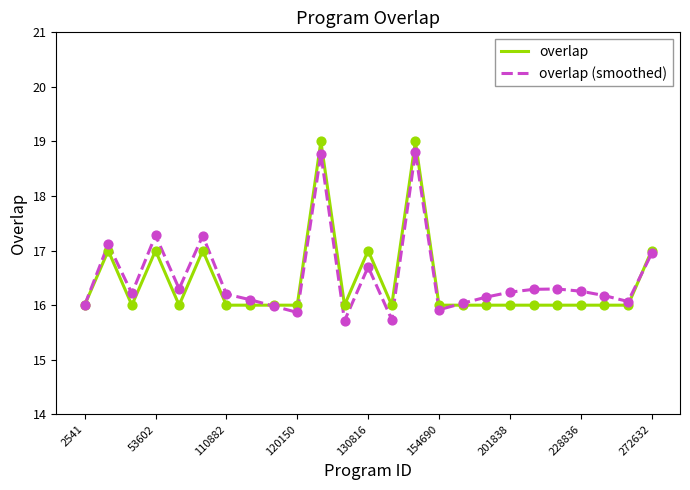

What is the highest value of the overlap series?

19.0